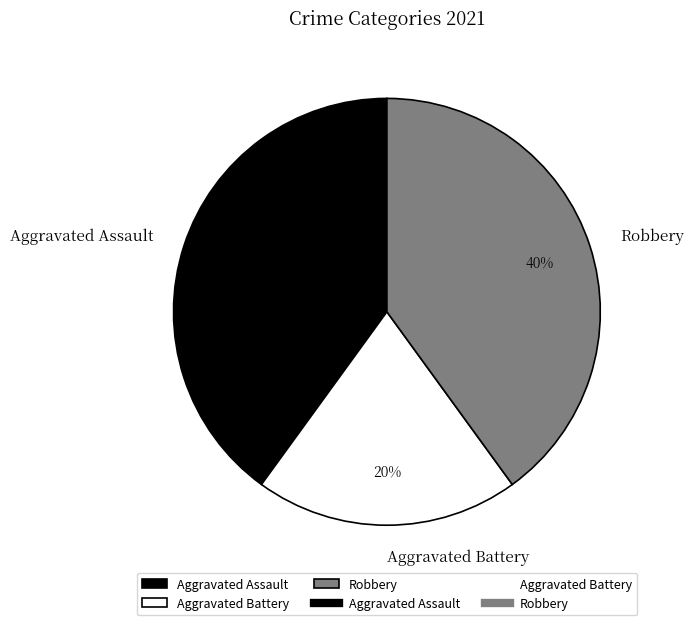

Is Aggravated Battery the majority of the pie?

No